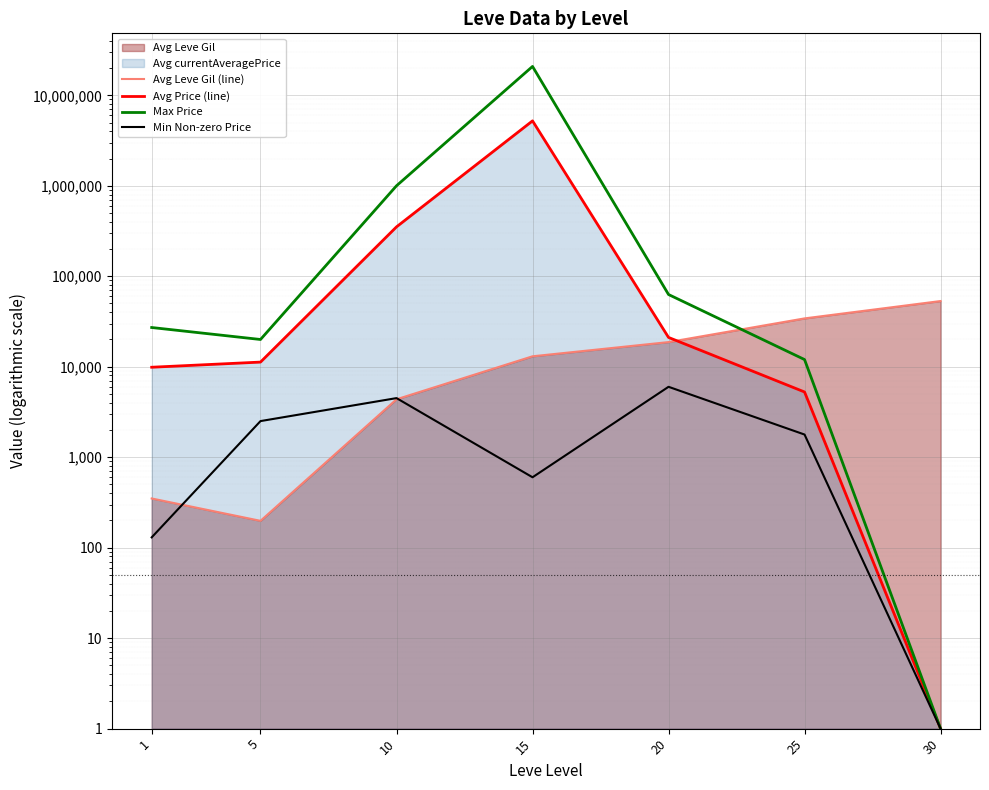

What is the value of the Max Price point at the 6th from the left?

12000.0